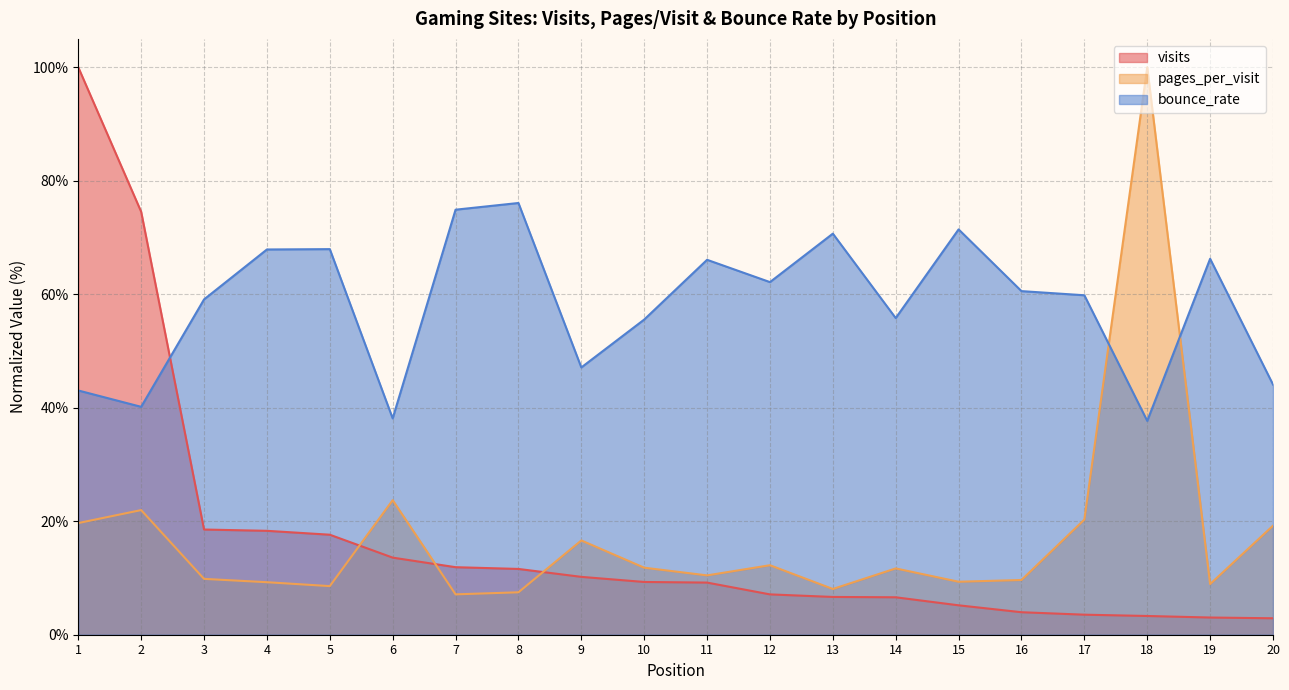

Reading left to right, list all the values displayed in this chart.

visits: 100.0	74.5	18.5	18.3	17.6	13.6	11.9	11.6	10.2	9.3	9.2	7.1	6.7	6.6	5.2	4.0	3.5	3.3	3.0	2.9
pages_per_visit: 19.7	22.0	9.8	9.3	8.6	23.7	7.1	7.5	16.6	11.8	10.5	12.2	8.1	11.7	9.3	9.6	20.3	100.0	8.9	19.2
bounce_rate: 43.0	40.2	59.1	67.9	68.0	38.1	74.9	76.1	47.1	55.5	66.1	62.1	70.7	55.8	71.4	60.6	59.8	37.7	66.2	44.1